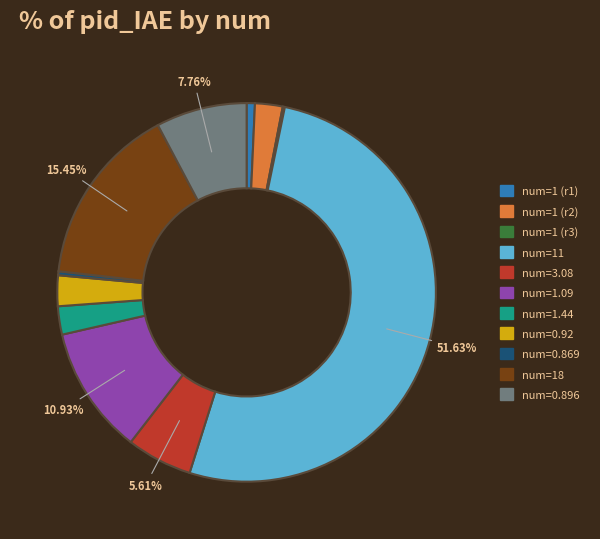

Approximately how many times larger is the value at num=0.92 compared to num=1.44?

1.1